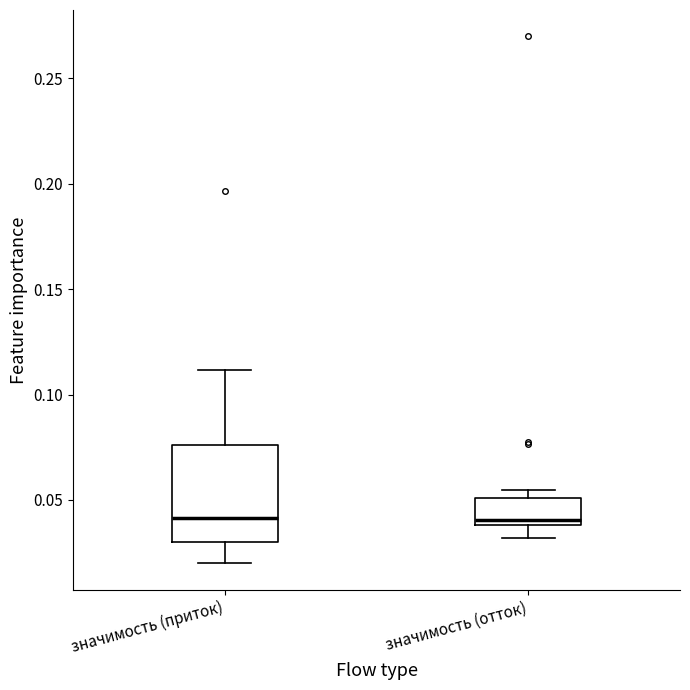

Which box is the tallest, from its lower edge to its upper edge?

значимость (приток)